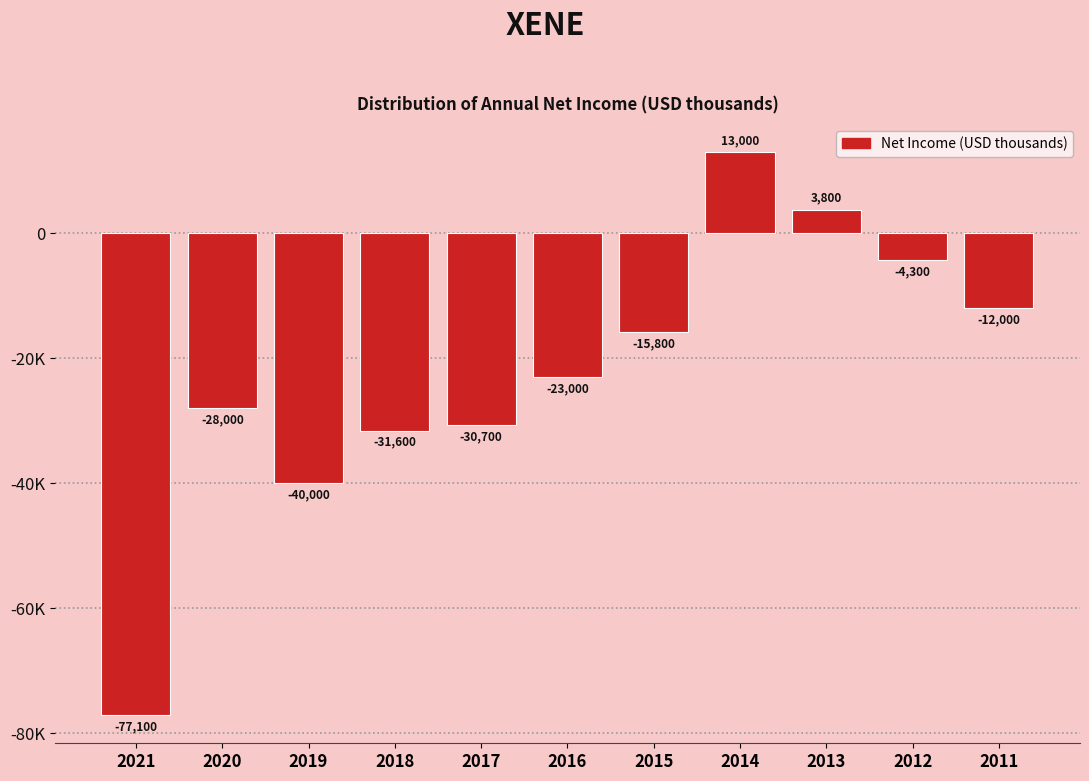

Are the bars horizontal?

No